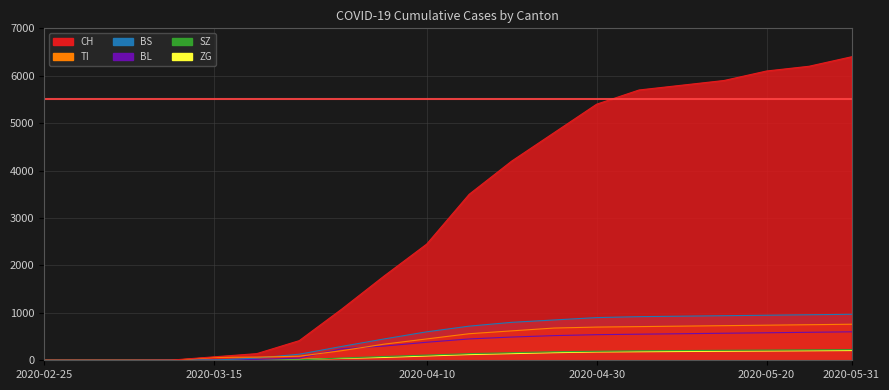

True or false: BS has a value of 1453 at 2020-05-15.

False